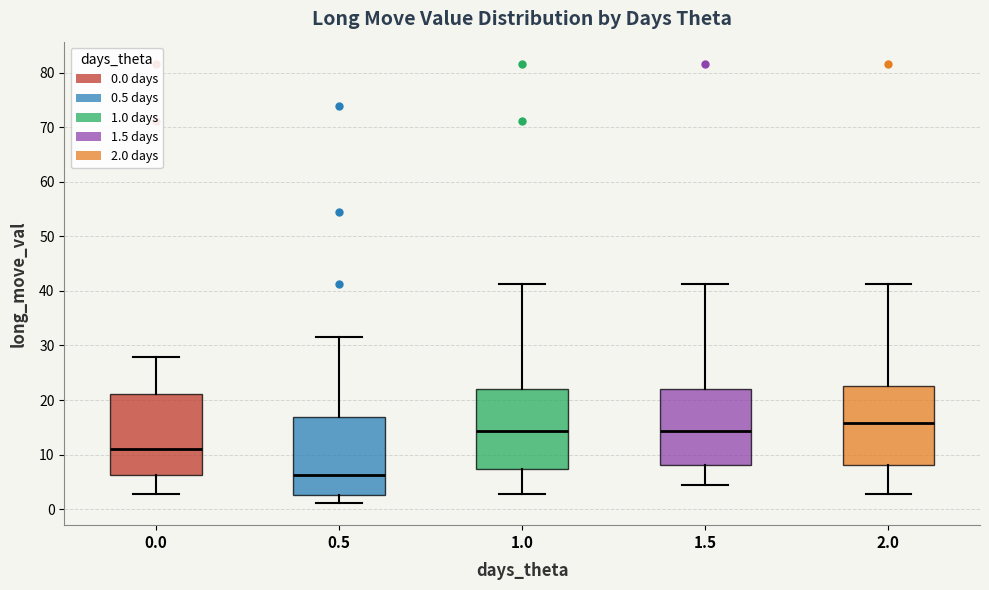

Reading left to right, read every box against the y-axis: the position of its median line, the range the box covers, and the ends of its whiskers. The values are not printed on the chart, so give them approximately, as read against the axis.

0.0: median 11, box 6 to 21, whiskers 3 to 28
0.5: median 6, box 3 to 17, whiskers 1 to 31
1.0: median 14, box 7 to 22, whiskers 3 to 41
1.5: median 14, box 8 to 22, whiskers 4 to 41
2.0: median 16, box 8 to 23, whiskers 3 to 41